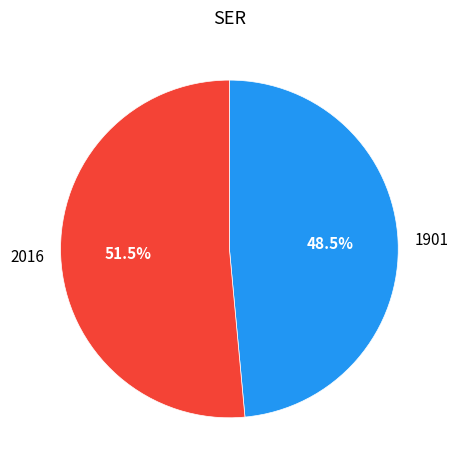

To the nearest percent, what is the difference between the largest and smallest slice percentages?

3%